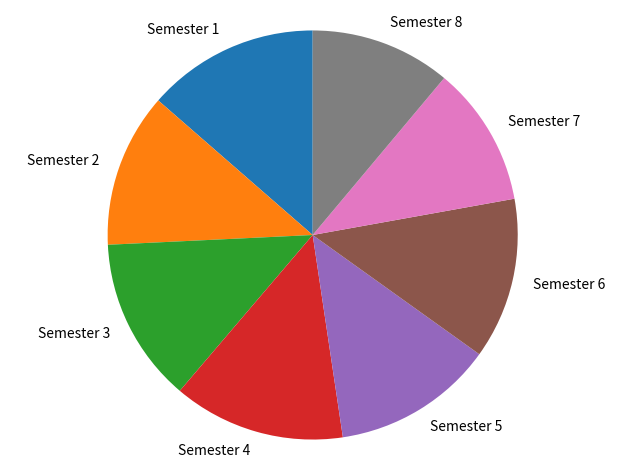

Does any single category account for the majority?

No